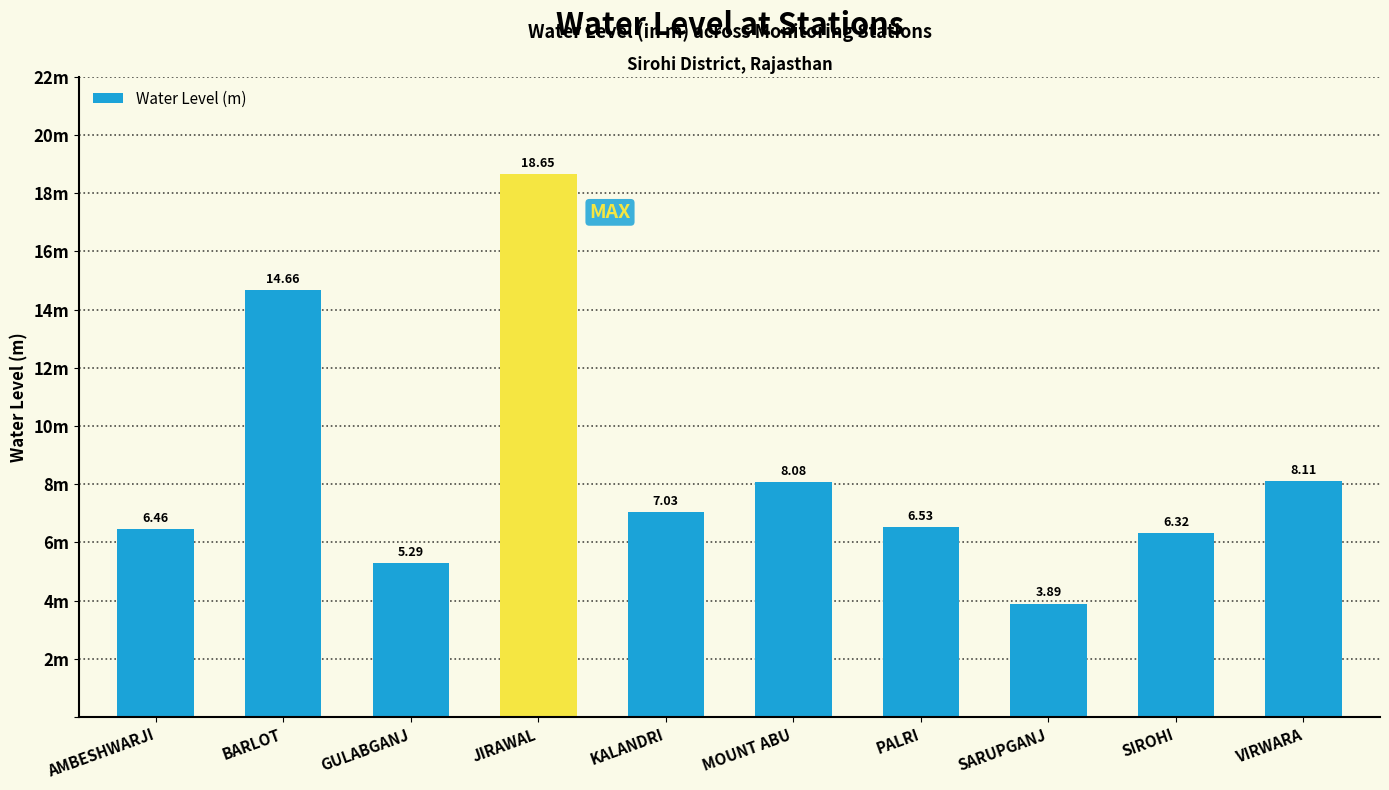

Read the value at PALRI.

6.5